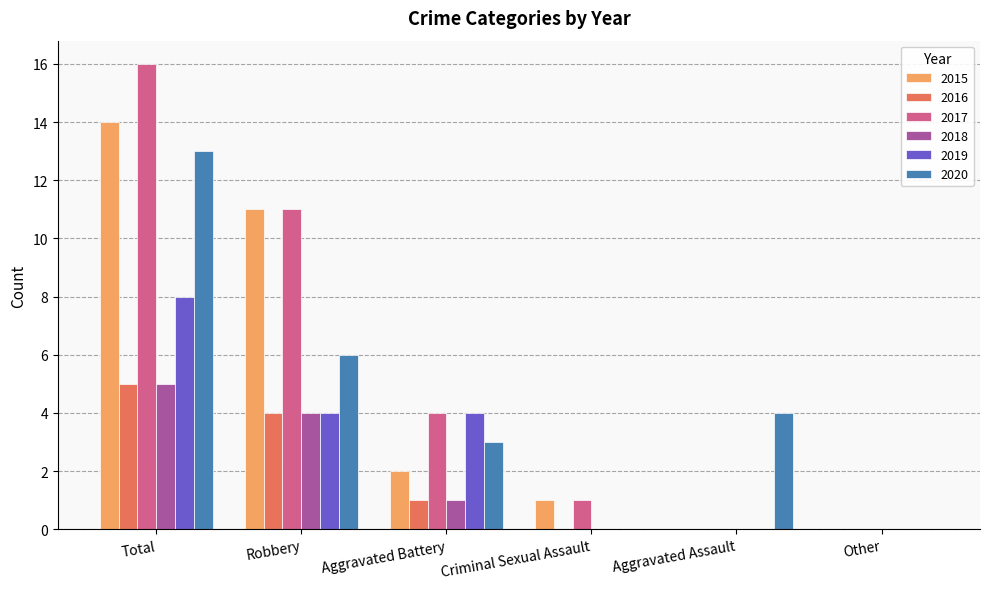

Reading right to left, list all the values displayed in this chart.

2015: Other=0	Aggravated Assault=0	Criminal Sexual Assault=1	Aggravated Battery=2	Robbery=11	Total=14
2016: Other=0	Aggravated Assault=0	Criminal Sexual Assault=0	Aggravated Battery=1	Robbery=4	Total=5
2017: Other=0	Aggravated Assault=0	Criminal Sexual Assault=1	Aggravated Battery=4	Robbery=11	Total=16
2018: Other=0	Aggravated Assault=0	Criminal Sexual Assault=0	Aggravated Battery=1	Robbery=4	Total=5
2019: Other=0	Aggravated Assault=0	Criminal Sexual Assault=0	Aggravated Battery=4	Robbery=4	Total=8
2020: Other=0	Aggravated Assault=4	Criminal Sexual Assault=0	Aggravated Battery=3	Robbery=6	Total=13